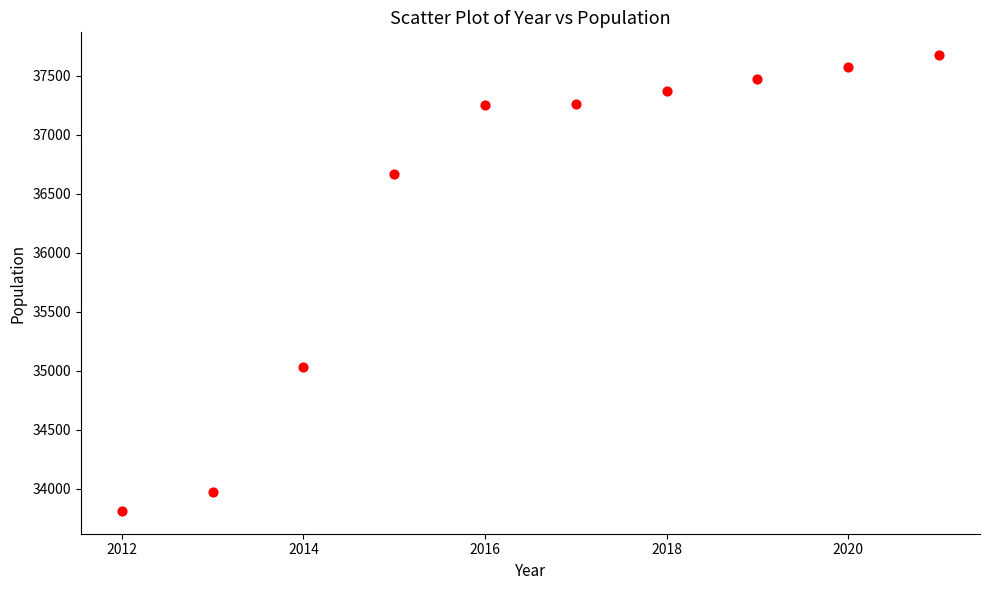

What Y value in the scatter plot is closest to 35743?

35029